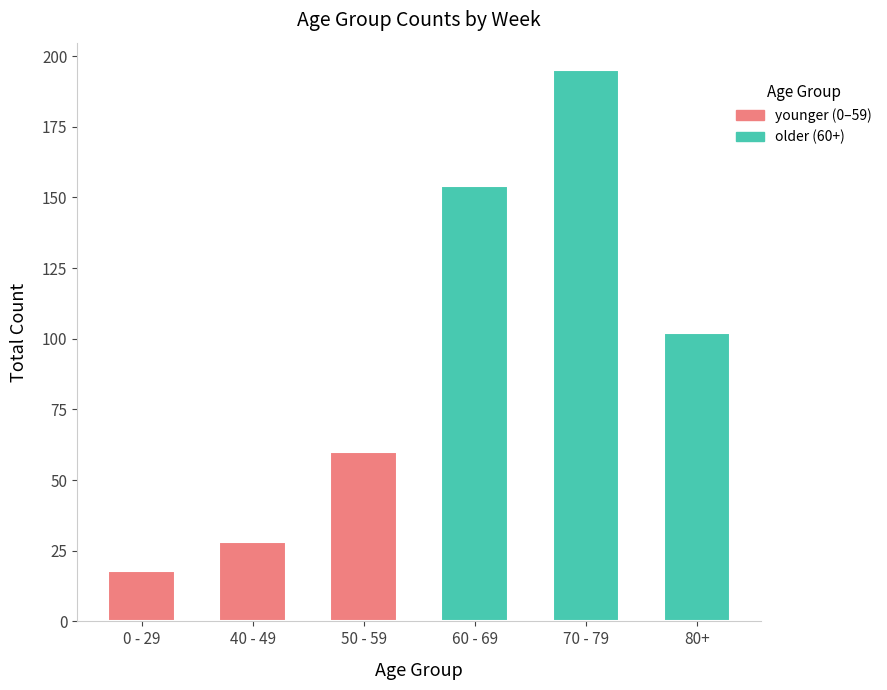

What is the highest value of the older (60+) series?

195